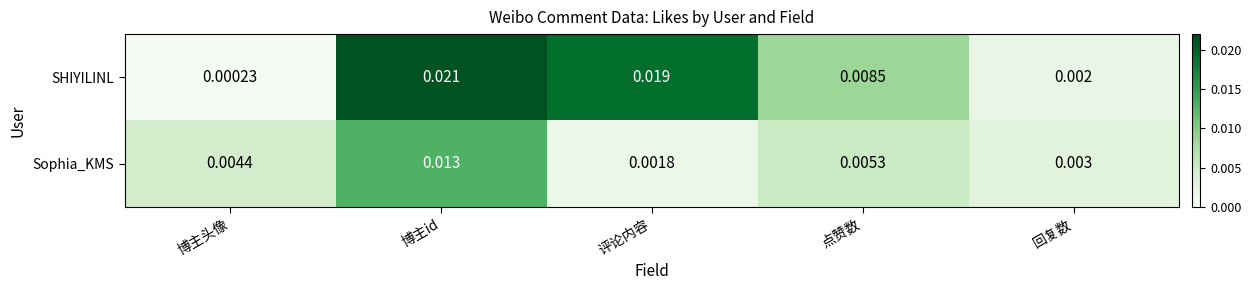

At 博主id, list the series in order from smallest to largest.

Sophia_KMS, SHIYILINL